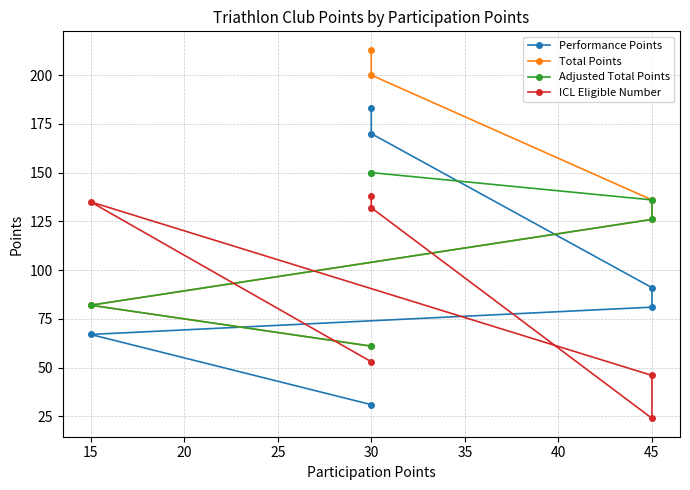

Which series has the largest total across all categories?

Total Points